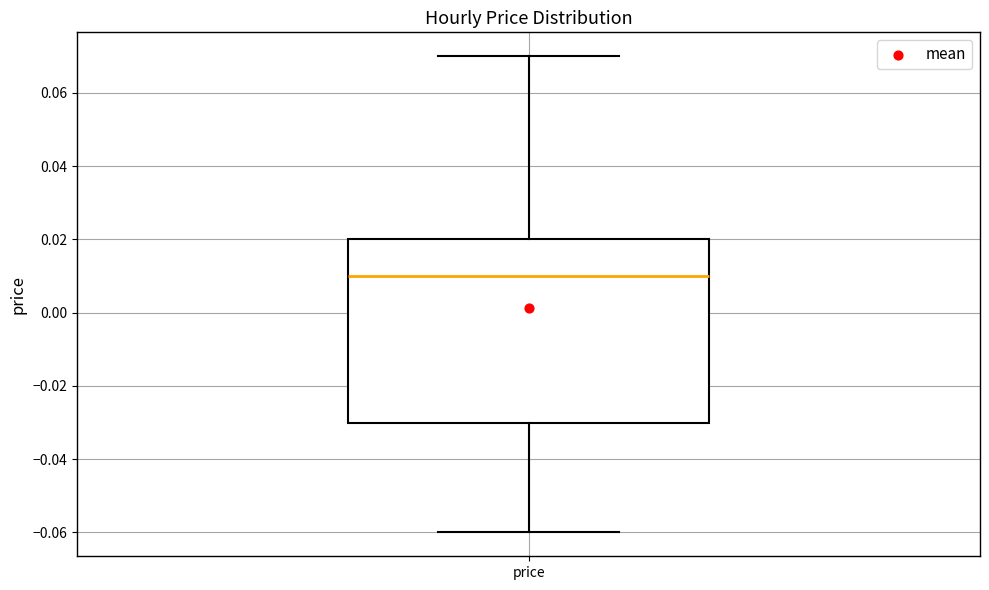

Transcribe this box plot: give where the median line is, the range the box spans, and where the two whiskers end, as read against the y-axis. The values are not printed on the chart, so give them approximately, as read against the axis.

median 0.01, box -0.03 to 0.02, whiskers -0.06 to 0.07